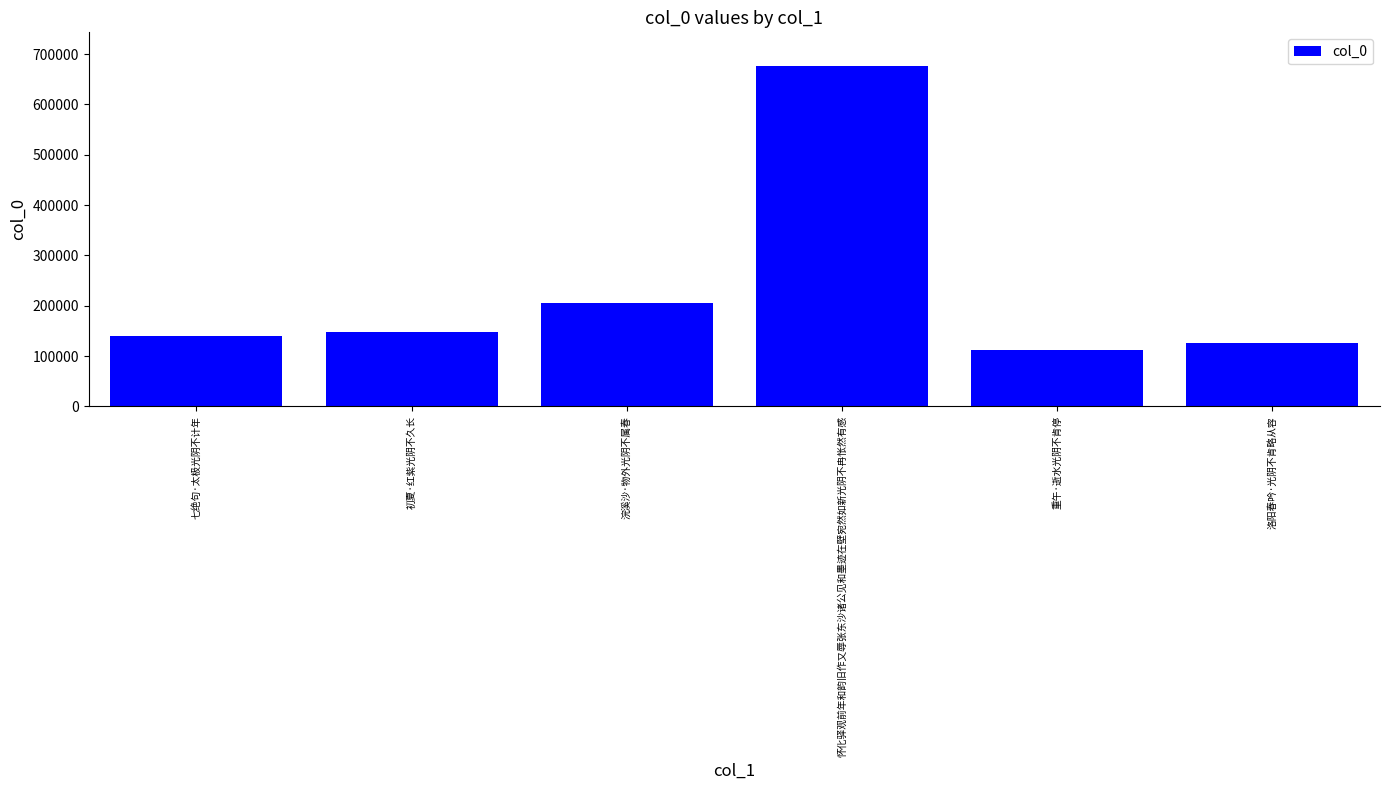

Reading left to right, transcribe all the data shown in this chart.

七绝句·太极光阴不计年=140025	初夏·红紫光阴不久长=147174	浣溪沙·物外光阴不属春=205827	怀化驿观前年和韵旧作又辱张东沙诸公见和墨迹在壁宛然如新光阴不冉怅然有感=675785	重午·逝水光阴不肯停=111847	洛阳春吟·光阴不肯略从容=125944